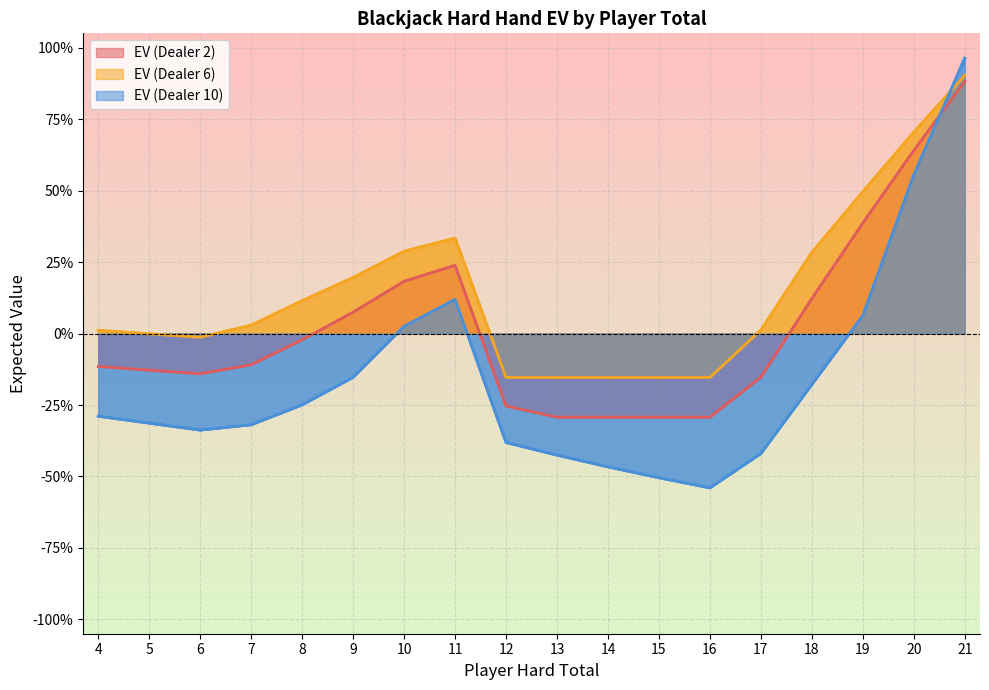

How many lines are shown in the chart?

3